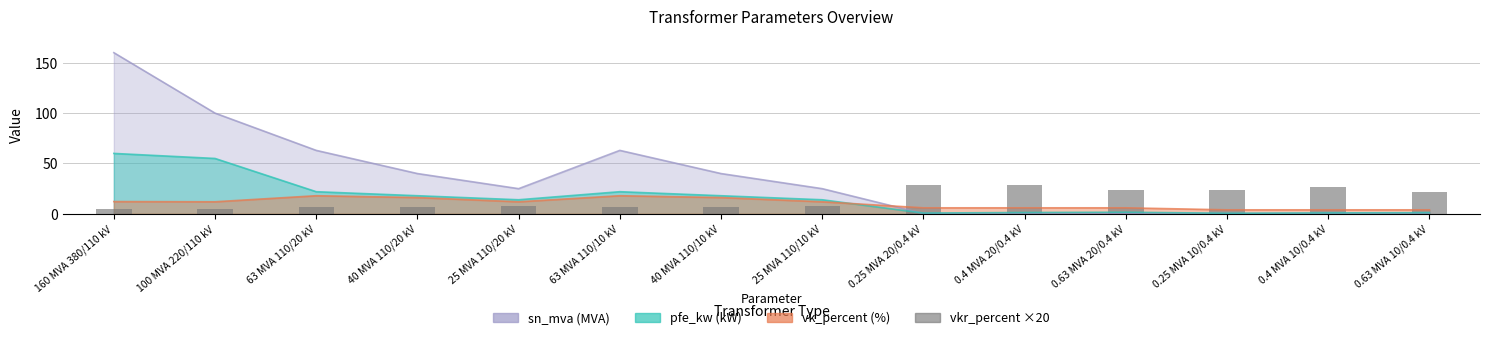

Reading left to right, list all the values displayed in this chart.

5.0	5.2	6.4	6.8	8.2	6.4	6.8	8.2	28.8	28.5	24.1	24.0	26.5	21.6